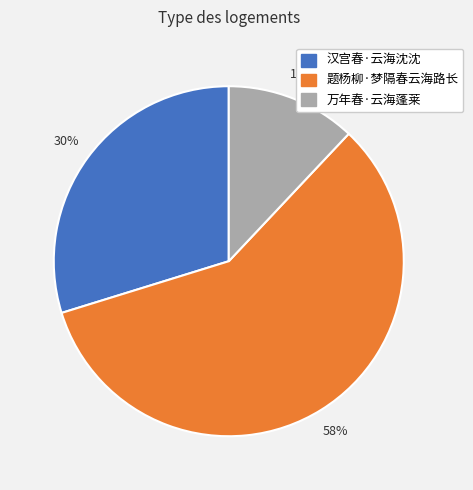

True or false: 题杨柳·梦隔春云海路长 accounts for 58% of the total.

True